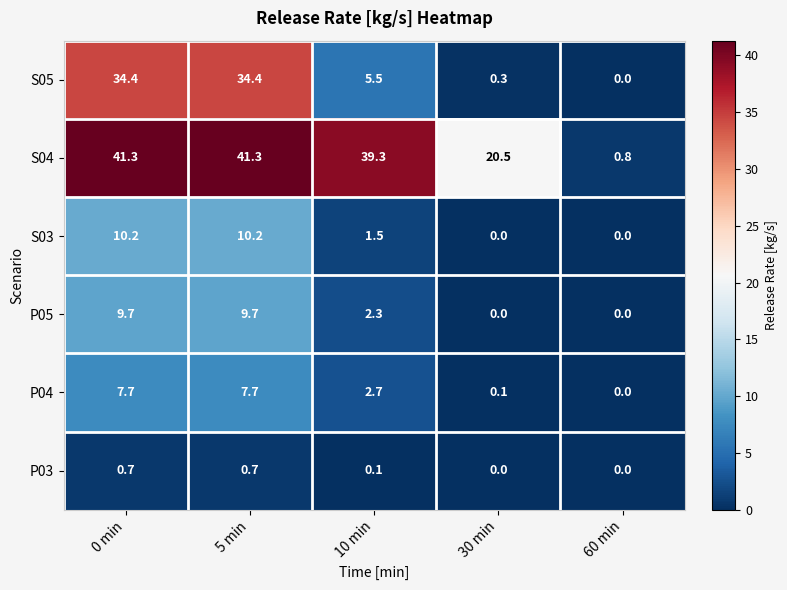

Which series has the largest total across all categories?

S04